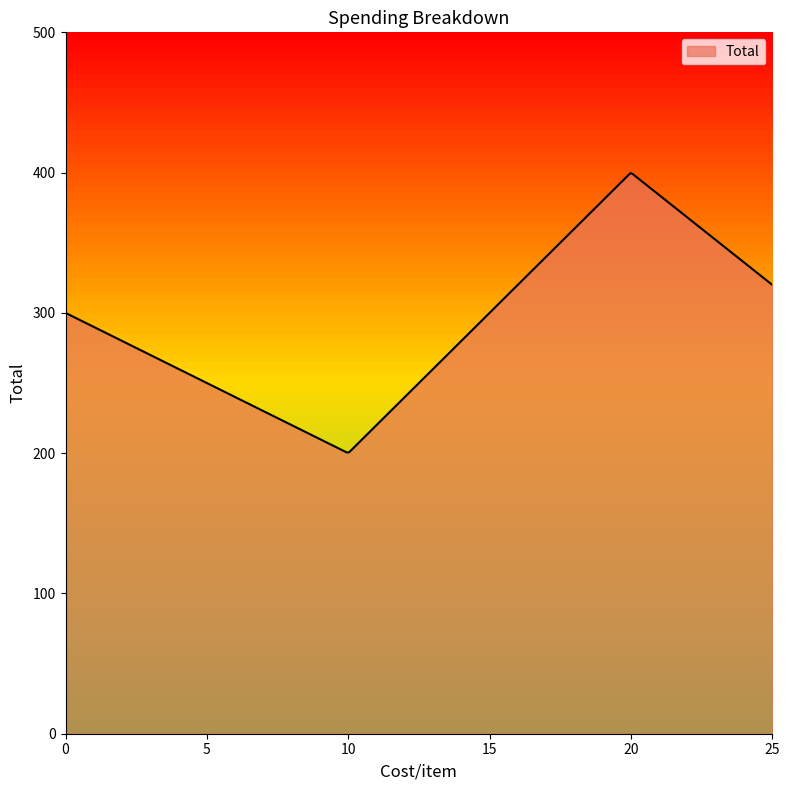

What is the smallest value displayed?

200.5